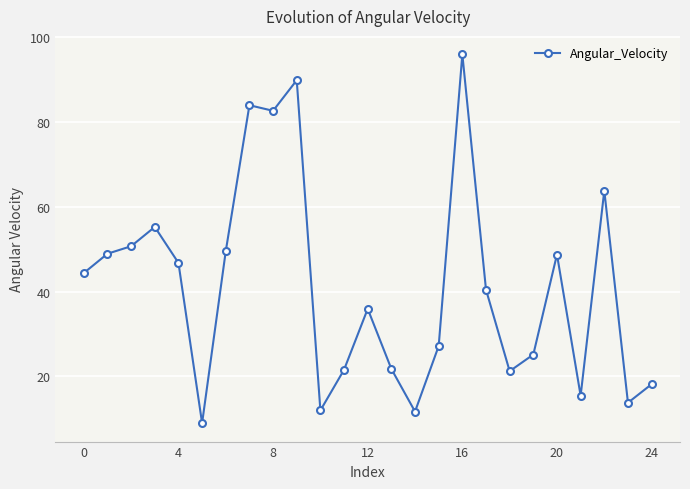

True or false: there are more than 1 points higher than both neighbors.

True